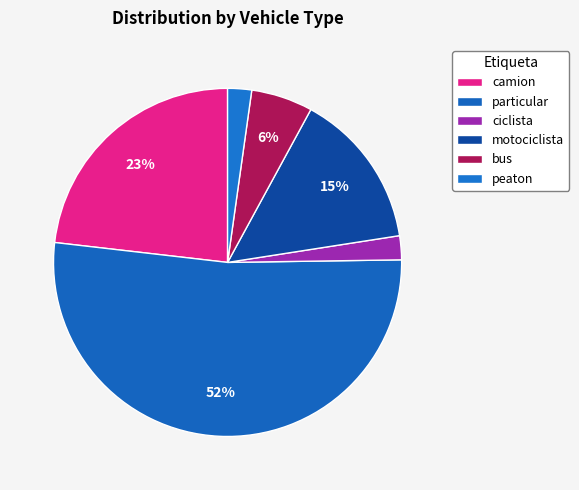

Count the number of slices in the pie.

6